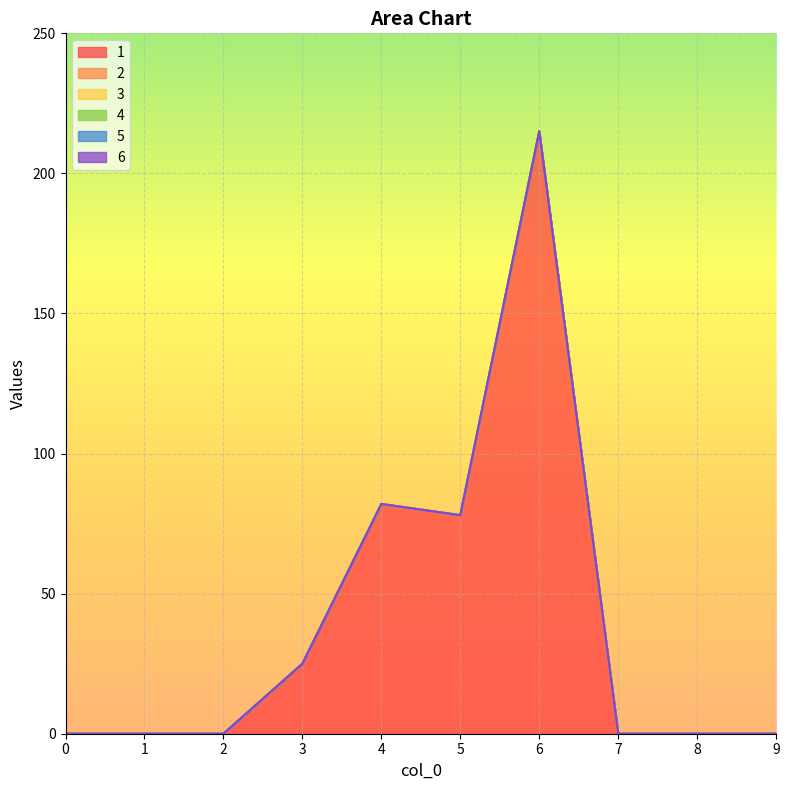

At which category is the sum across all series the highest?

6